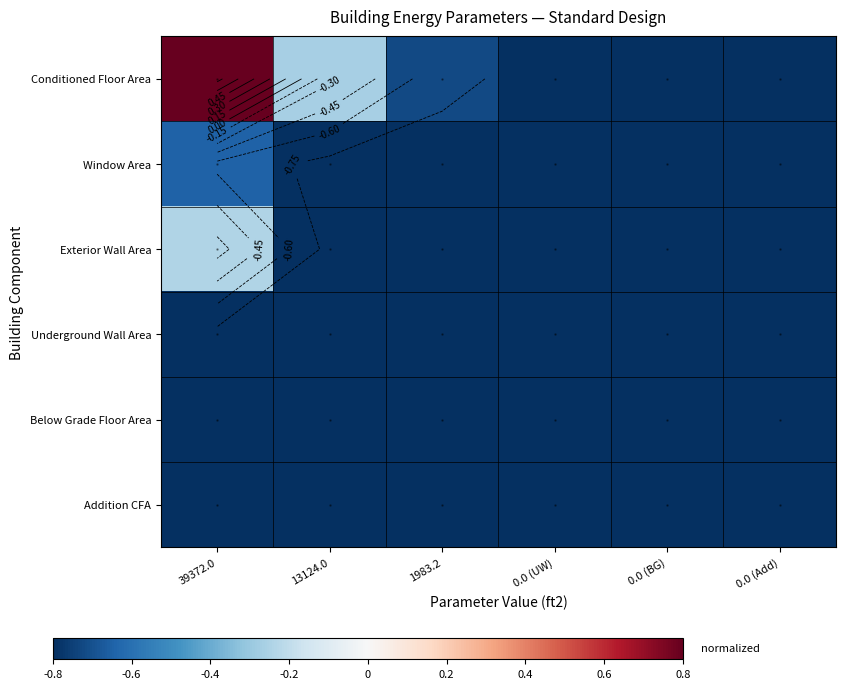

At which category does the chart reach its minimum across all series?

0.0 (UW)